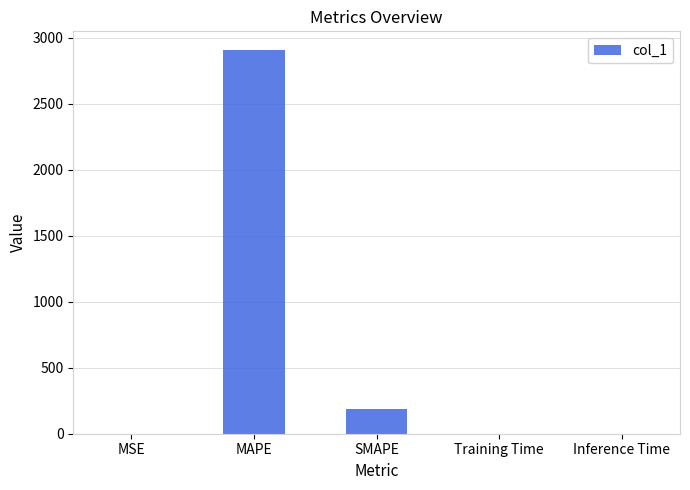

The value at Inference Time is 0.0. True or false?

True